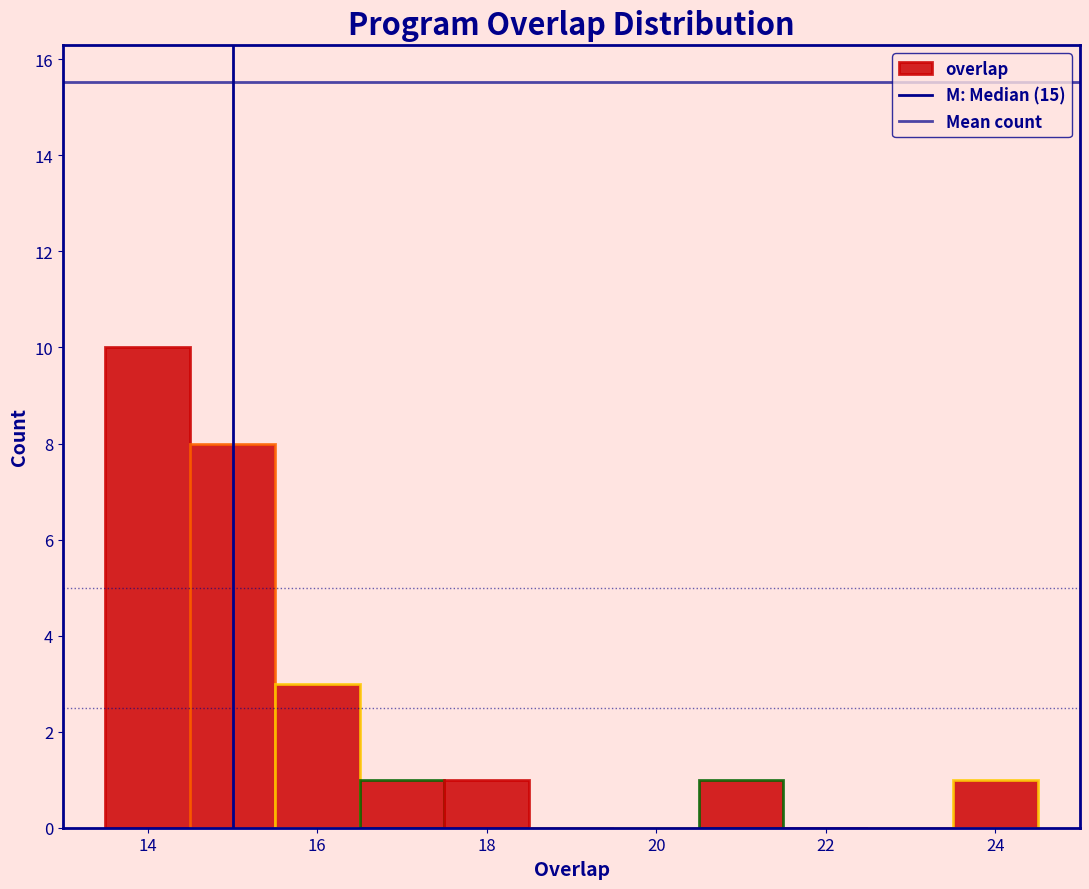

How tall is the bar that spans 17.5 to 18.5 on the x-axis? Neither the bar edges nor the heights are printed on the chart, so give them approximately, as read against the axes.

1